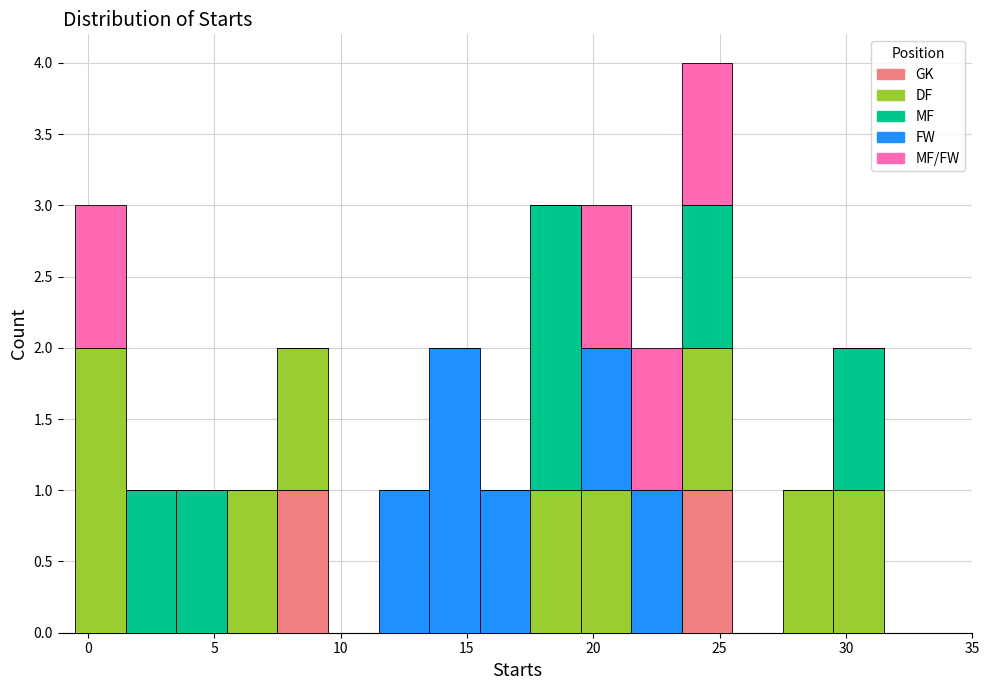

Reading left to right, transcribe this chart: for each stacked bar, give the range it covers on the x-axis and its total height. The values are not printed on the chart, so give them approximately, as read against the axis.

-0.5 to 1.5: 3
1.5 to 3.5: 1
3.5 to 5.5: 1
5.5 to 7.5: 1
7.5 to 9.5: 2
9.5 to 11.5: 0
11.5 to 13.5: 1
13.5 to 15.5: 2
15.5 to 17.5: 1
17.5 to 19.5: 3
19.5 to 21.5: 3
21.5 to 23.5: 2
23.5 to 25.5: 4
25.5 to 27.5: 0
27.5 to 29.5: 1
29.5 to 31.5: 2
31.5 to 33.5: 0